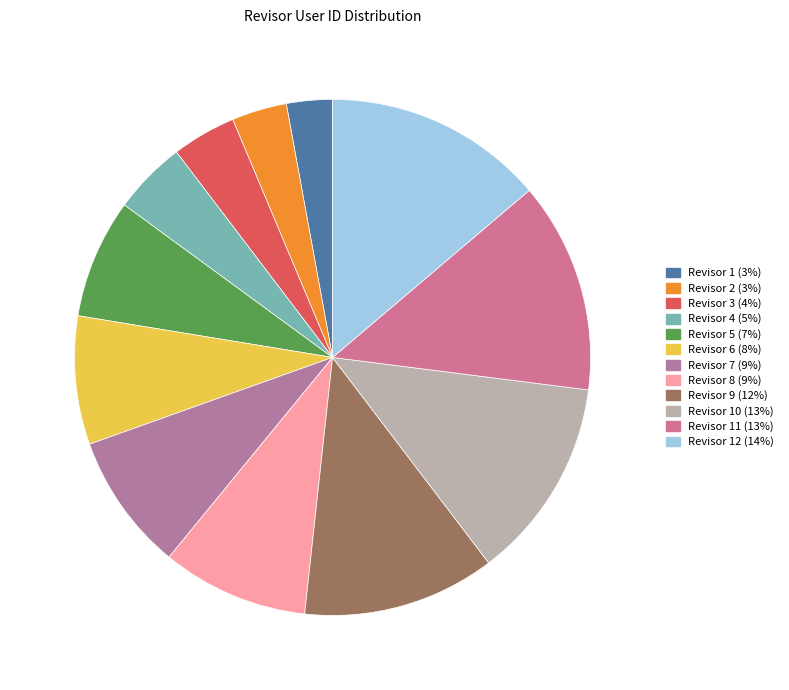

Rank the categories by value from lowest to highest.

Revisor 1, Revisor 2, Revisor 3, Revisor 4, Revisor 5, Revisor 6, Revisor 7, Revisor 8, Revisor 9, Revisor 10, Revisor 11, Revisor 12